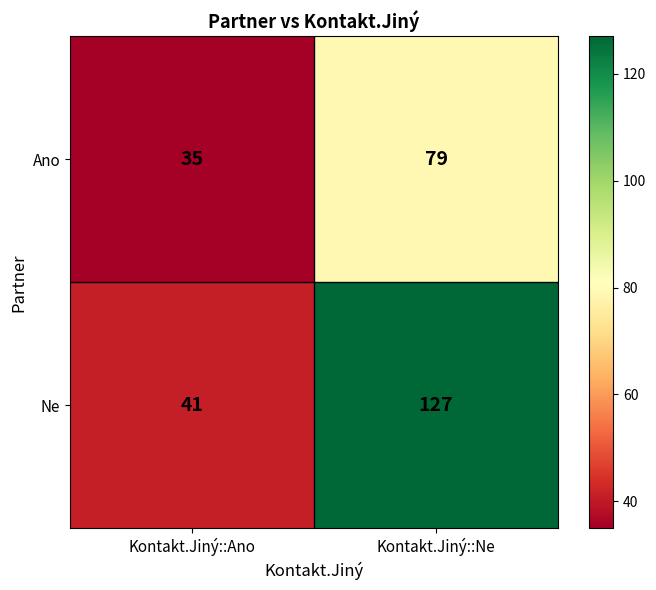

Rank the series by their average value, from lowest to highest.

Ano, Ne